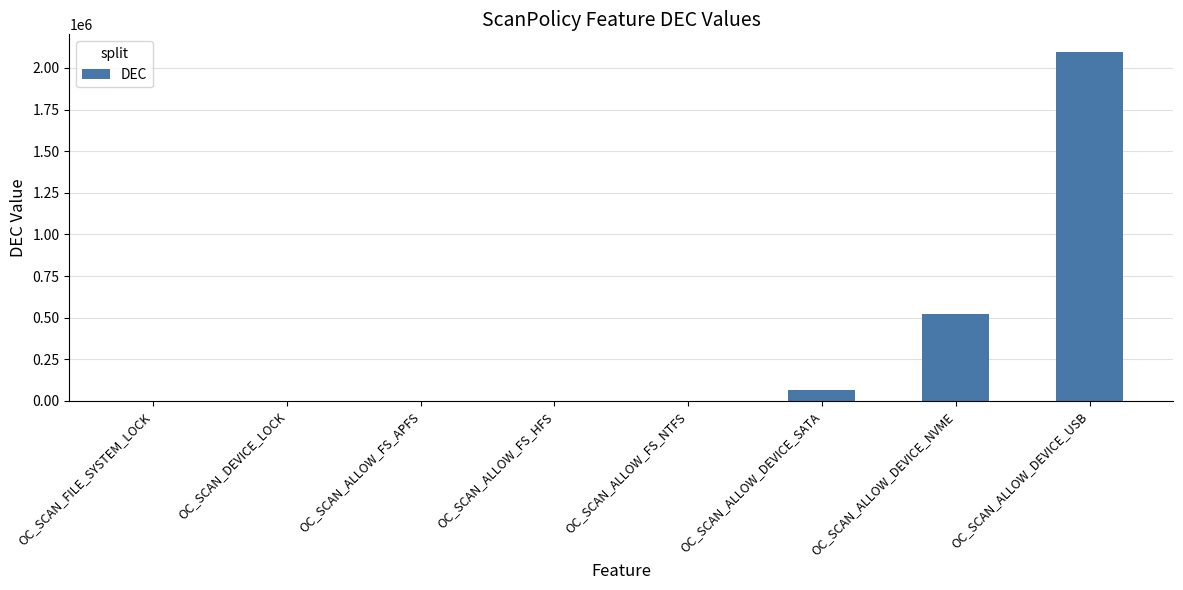

Count the number of data series in this chart.

1